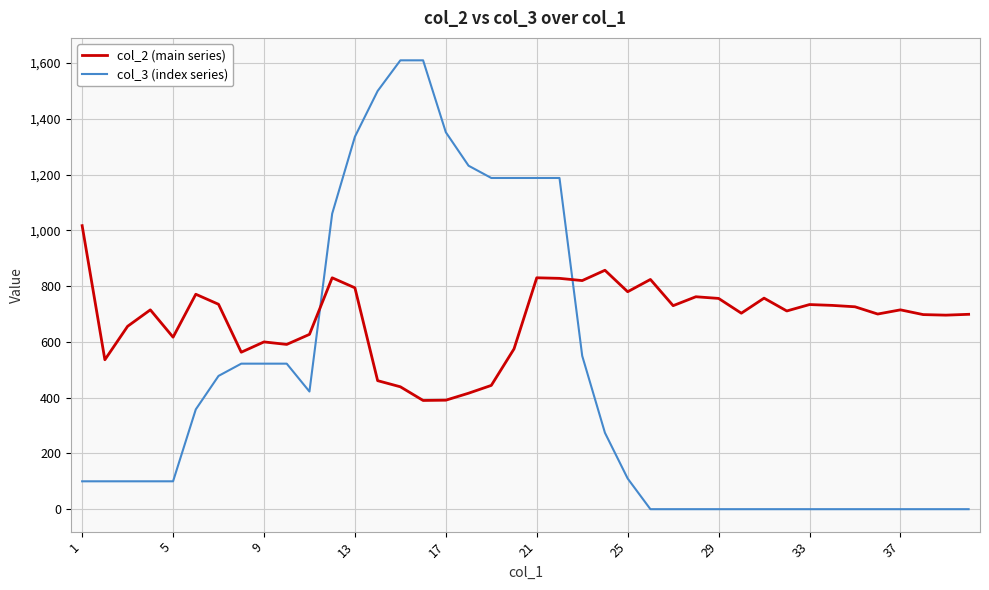

Which series has the largest range (max minus min)?

col_3 (index series)